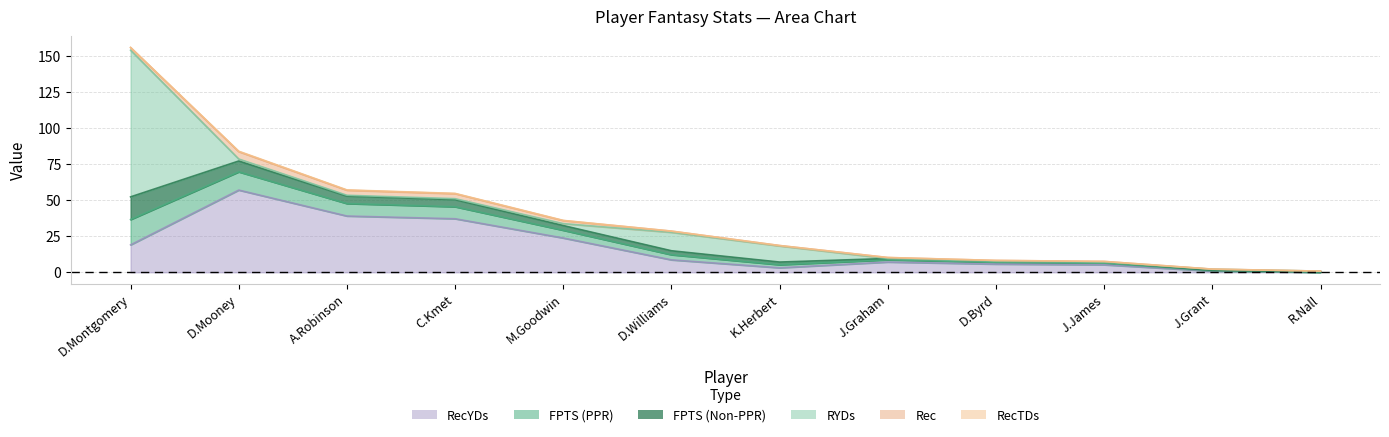

True or false: FPTS (PPR) and RecYDs cross at least once.

False